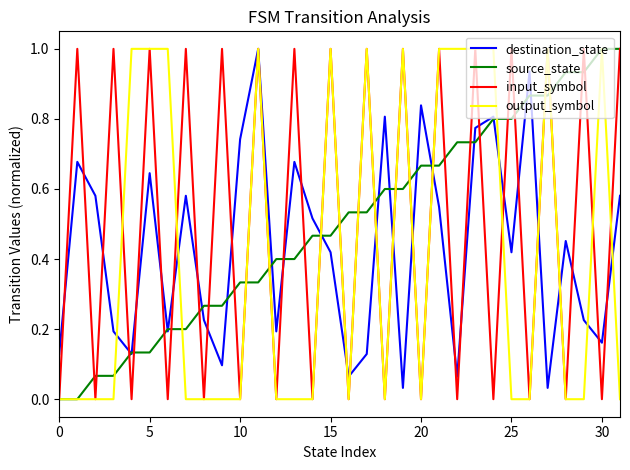

What is the greatest value displayed?

1.0